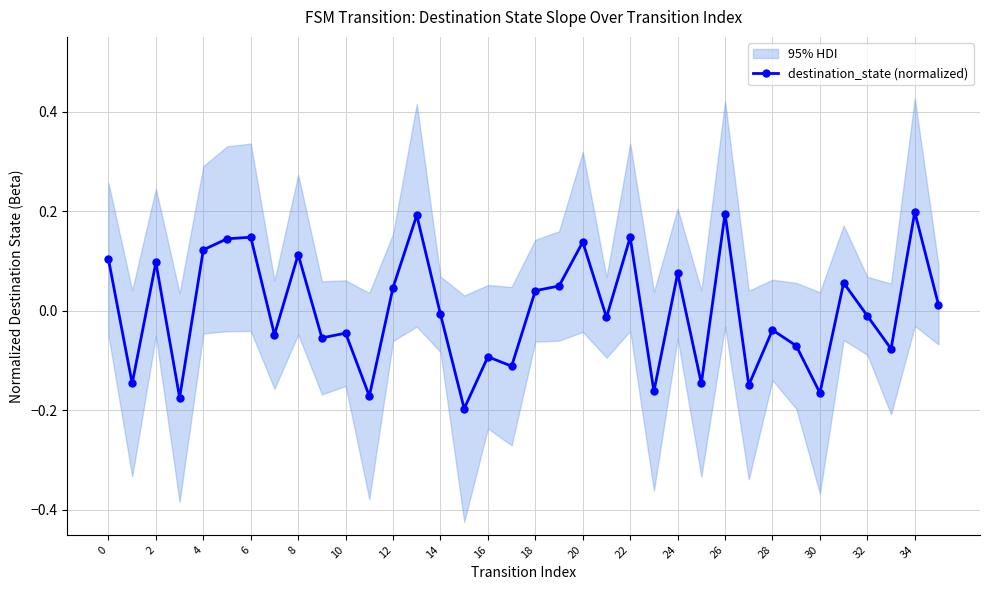

Which category has the highest value across all series?

34